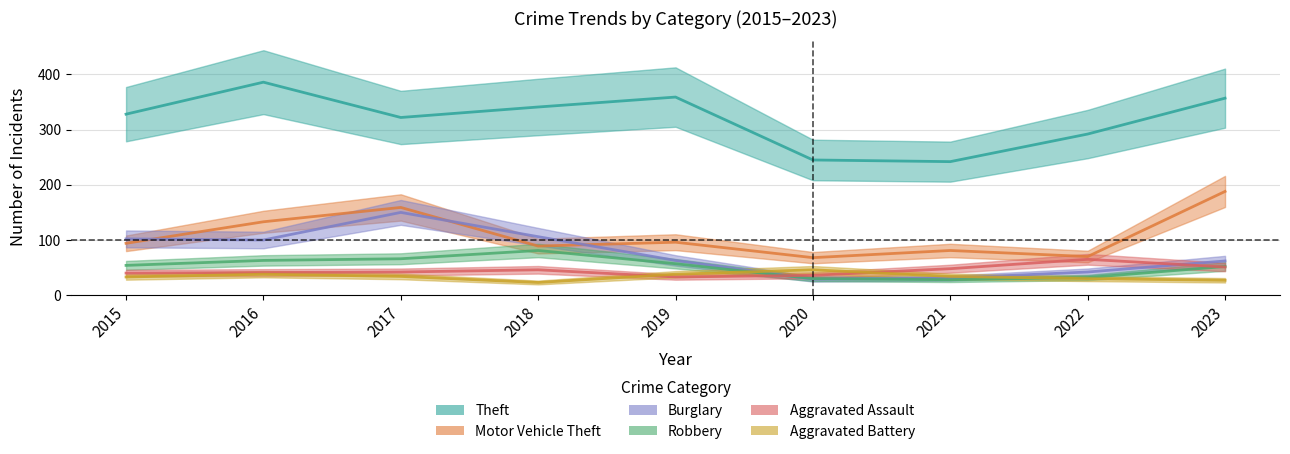

How many interior local valleys does the Motor Vehicle Theft series have?

3